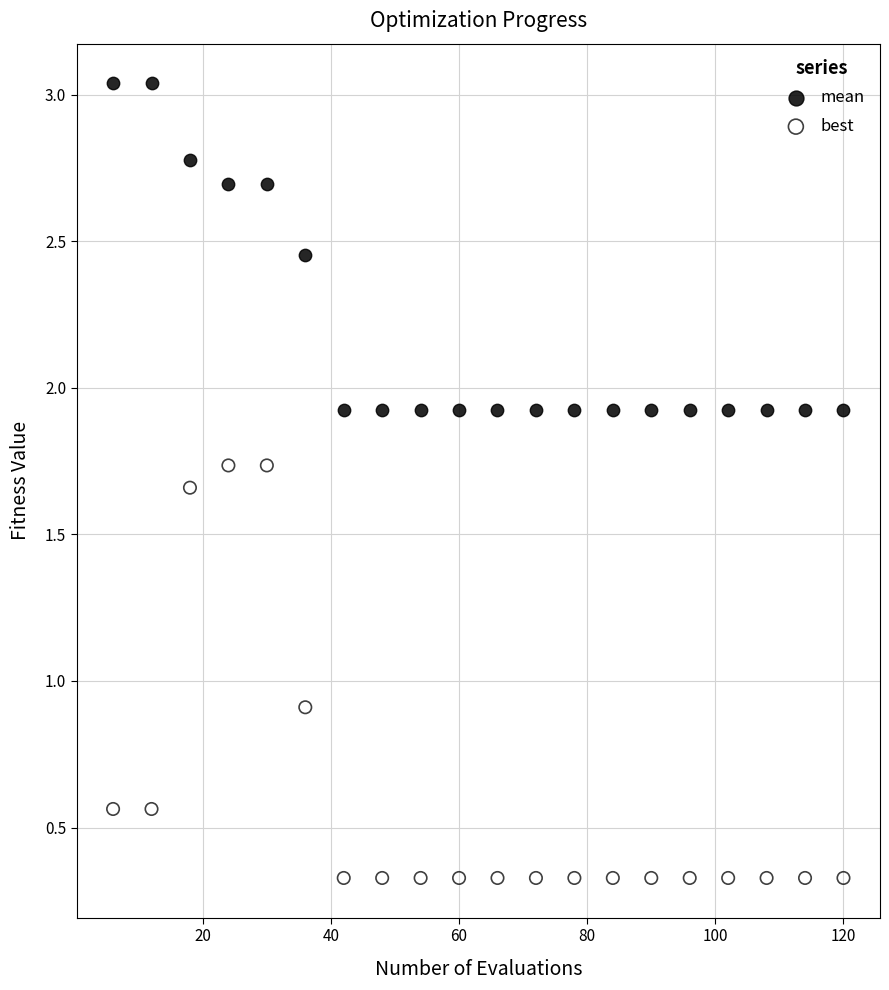

What is the X range (max minus min) for the scatter plot?

114.0